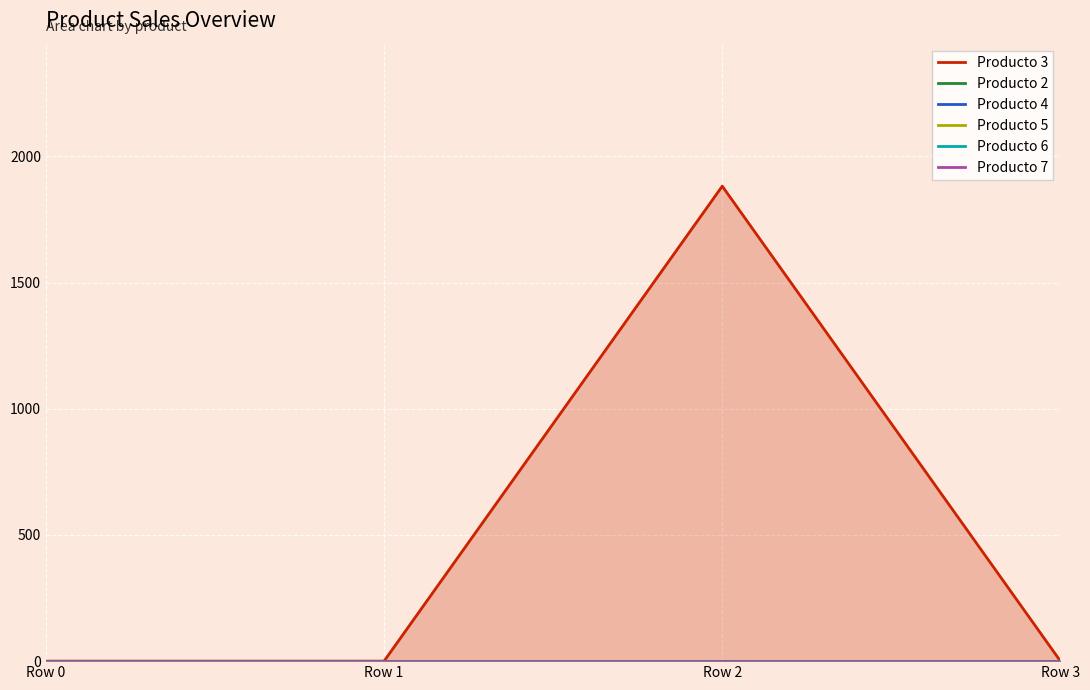

Which series has the largest total across all categories?

Producto 3